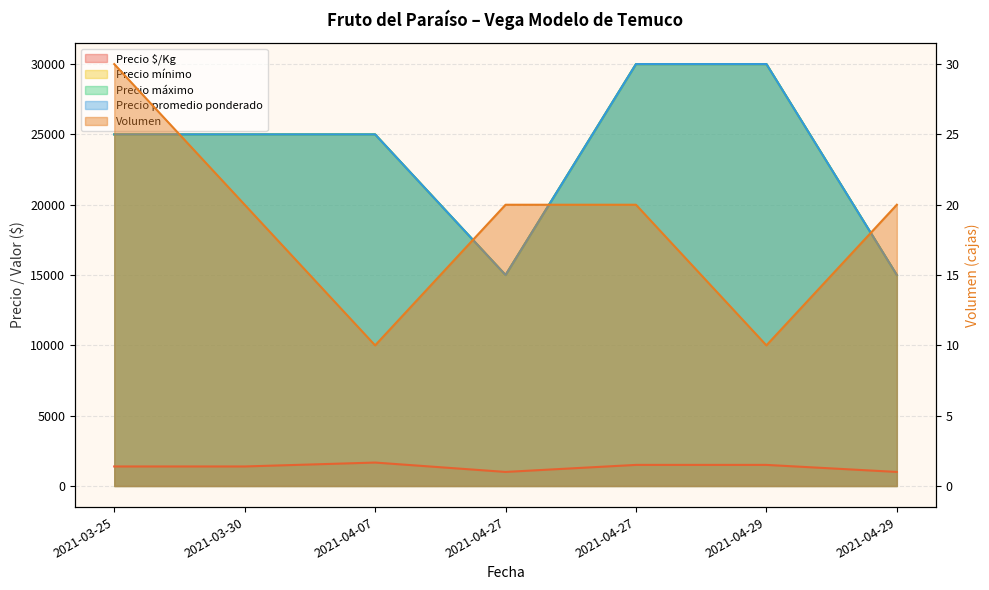

Which has a higher value, 2021-03-30 or 2021-04-07?

2021-04-07